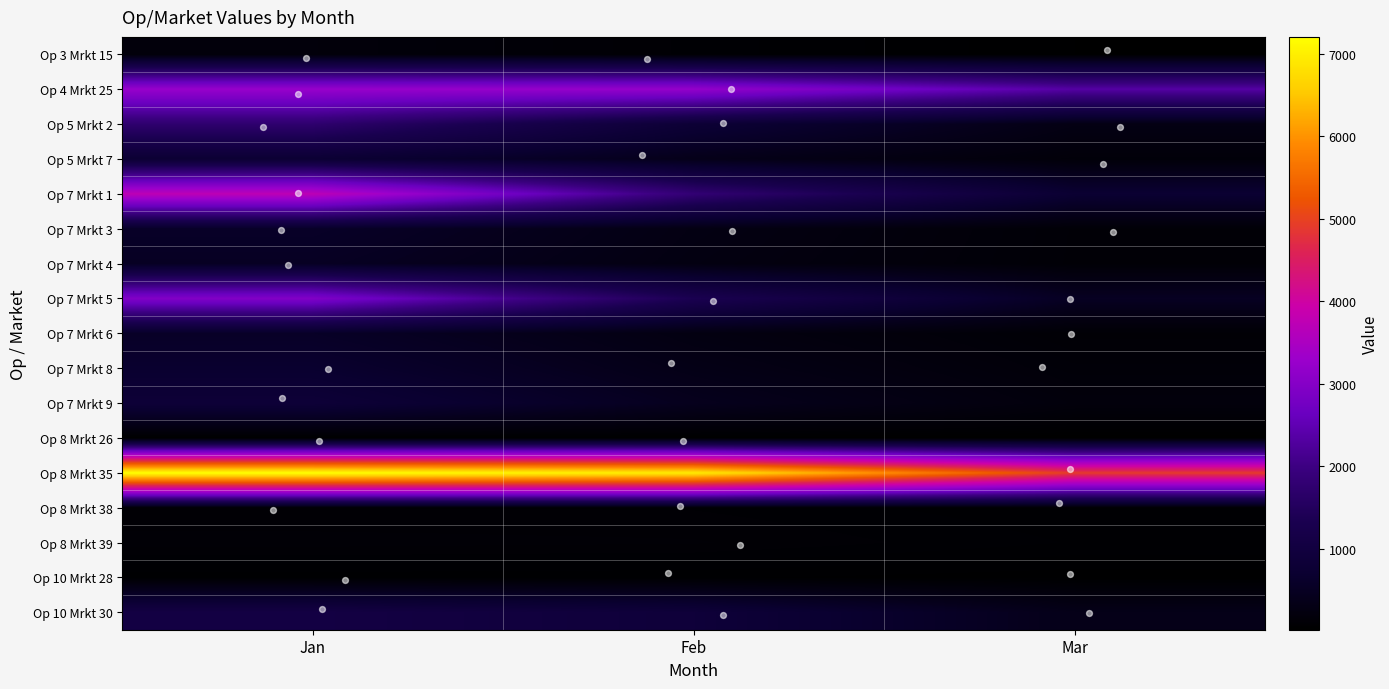

Which series has the largest total across all categories?

Op 8 Mrkt 35